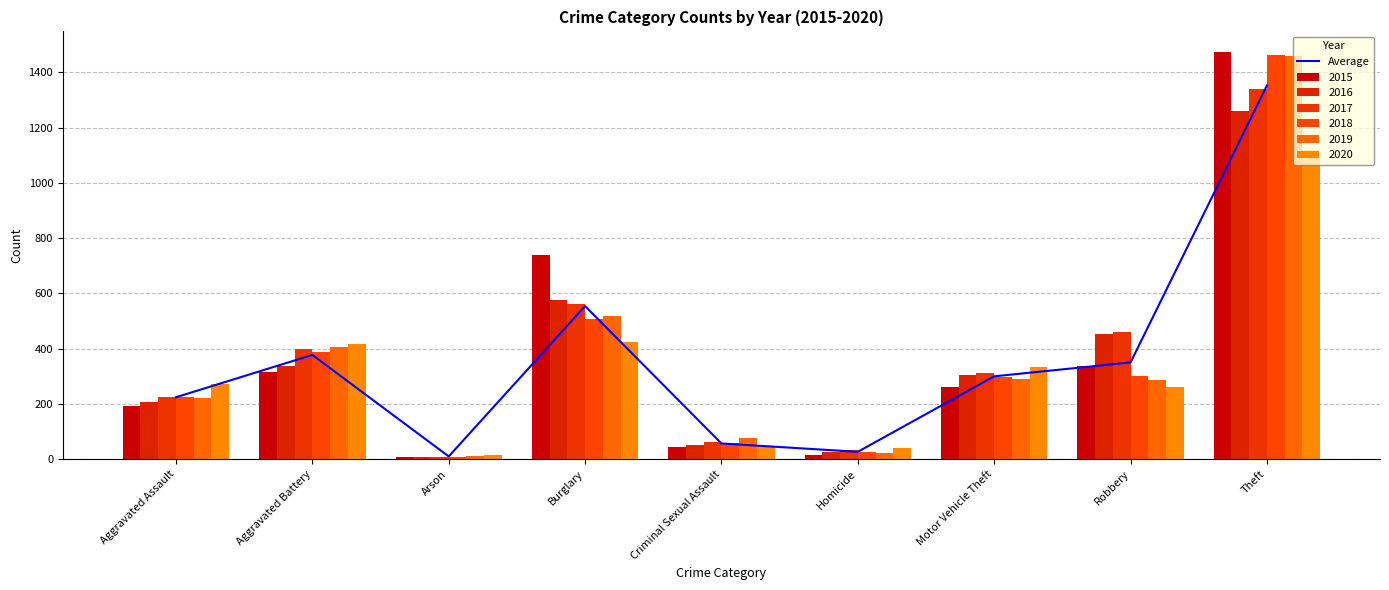

What is the maximum value shown in the chart?

1352.0